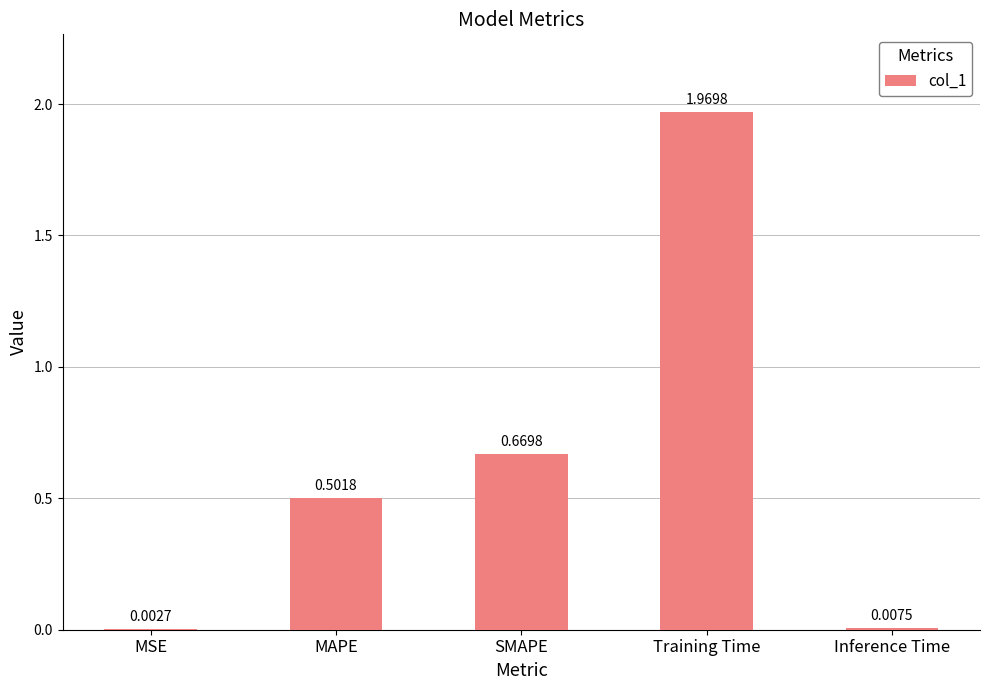

What is the sum of the values at MAPE and MSE?

0.5